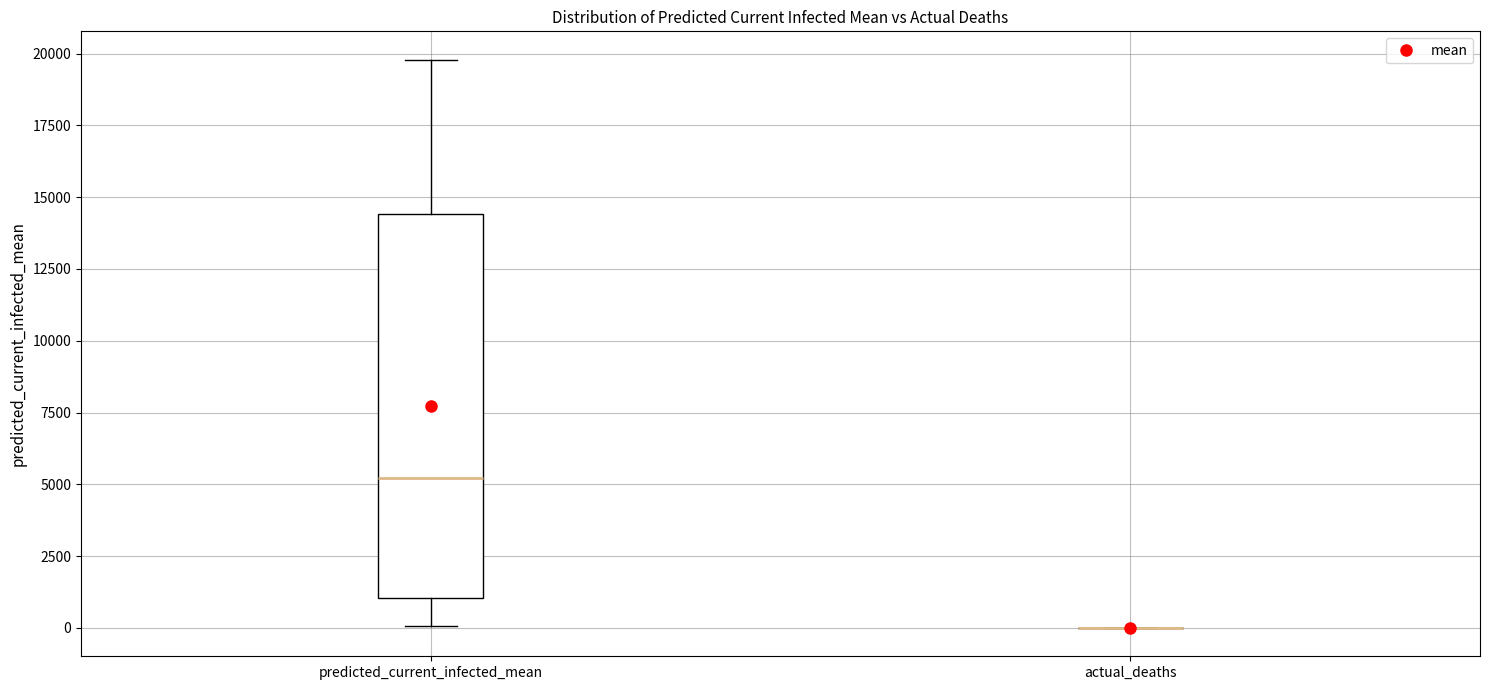

Reading left to right, transcribe this box plot: for each box, give where its median line is, the range the box spans, and where its two whiskers end, as read against the y-axis. The values are not printed on the chart, so give them approximately, as read against the axis.

predicted_current_infected_mean: median 5000, box 1000 to 14500, whiskers 0 to 20000
actual_deaths: box collapsed to a line at 0, whiskers 0 to 0